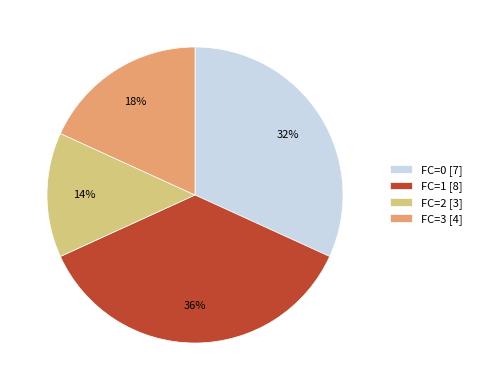

To the nearest percent, what is the average slice percentage?

25%